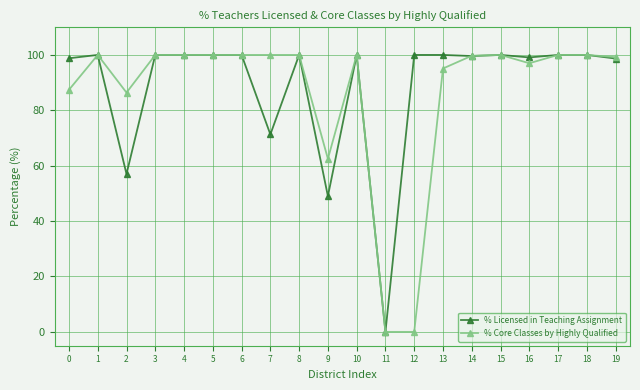

What is the value of the % Core Classes by Highly Qualified point at the 18th from the left?

100.0